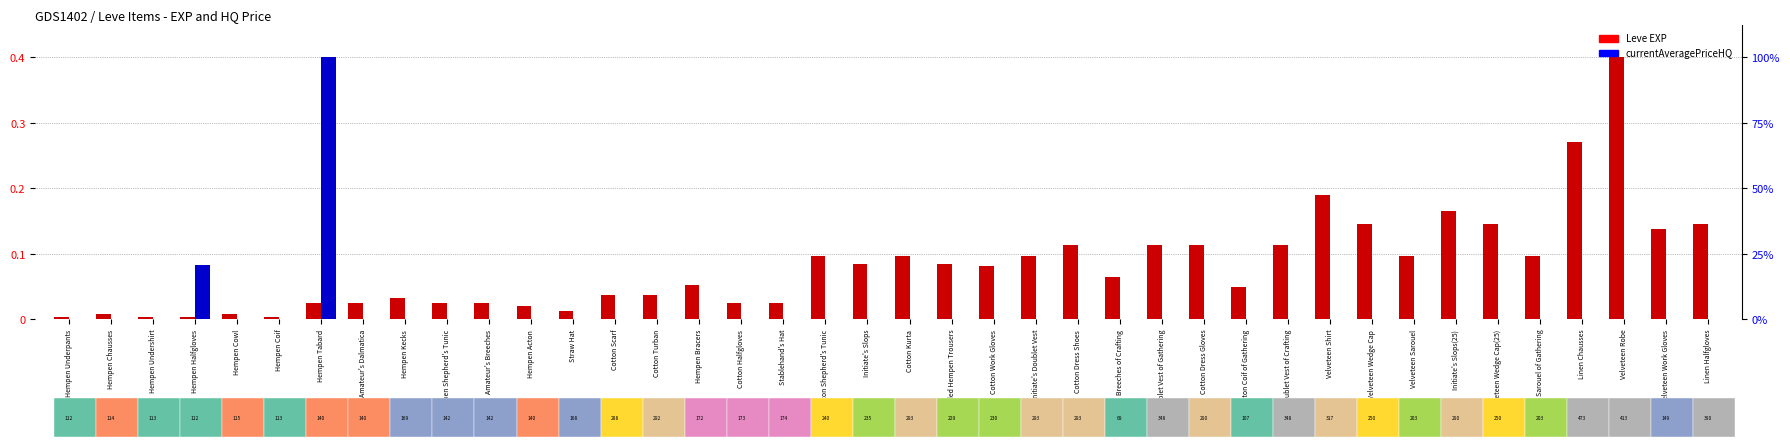

What is the label of the 26th bar from the right?

Cotton Turban